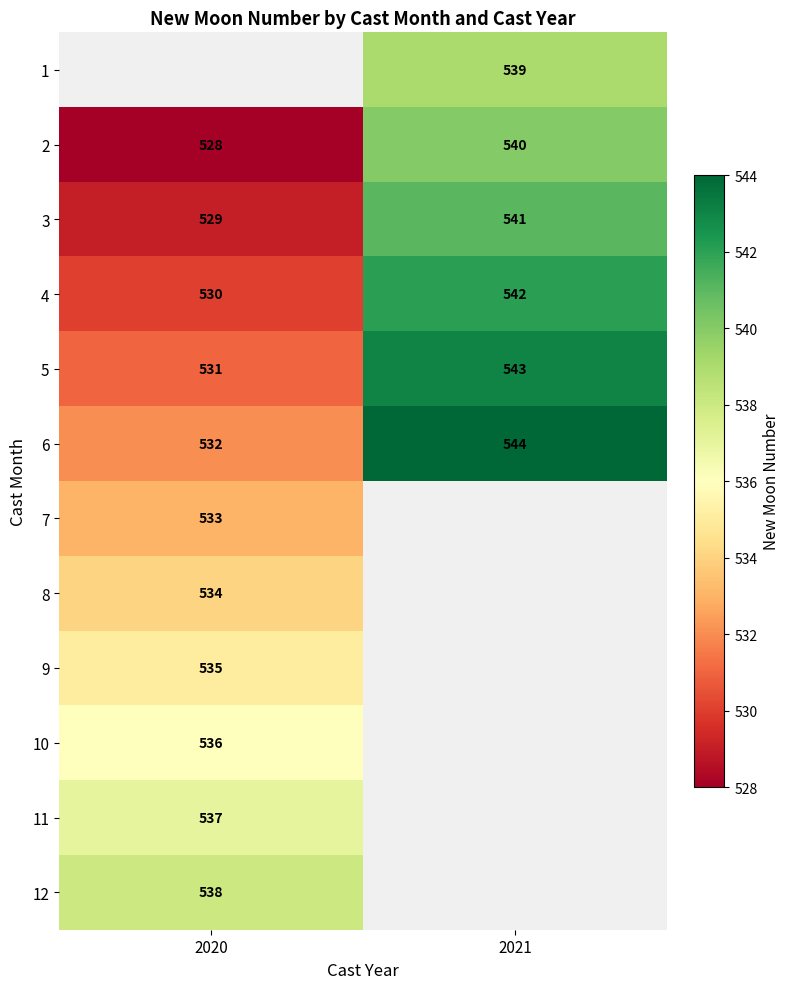

Which category has the highest value across all series?

2021